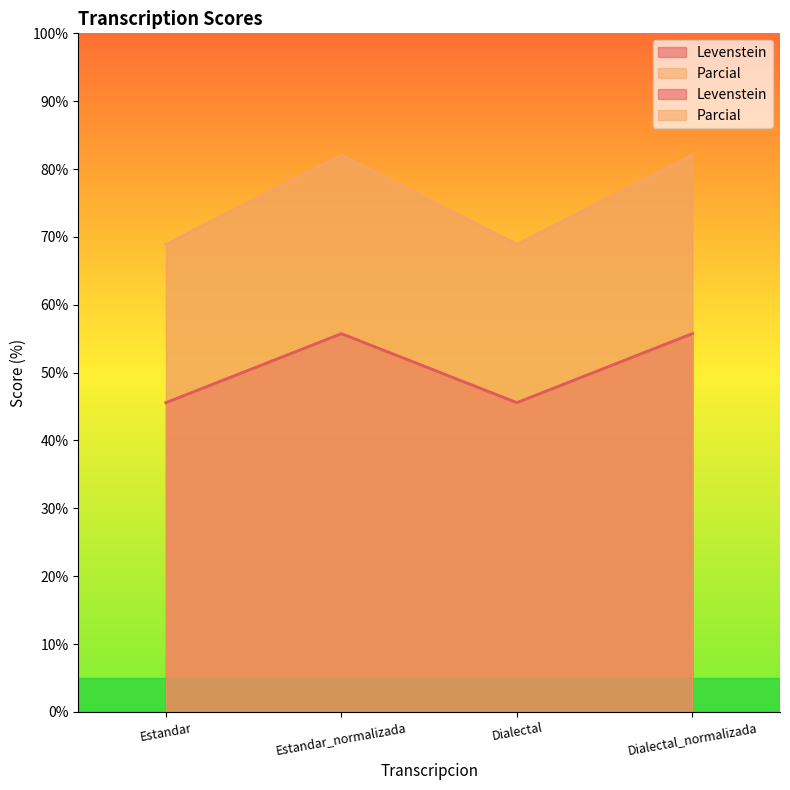

Reading left to right, transcribe all the data shown in this chart.

Levenstein: Estandar=45.6	Estandar_normalizada=55.7	Dialectal=45.6	Dialectal_normalizada=55.7
Parcial: Estandar=68.9	Estandar_normalizada=82.1	Dialectal=68.9	Dialectal_normalizada=82.1